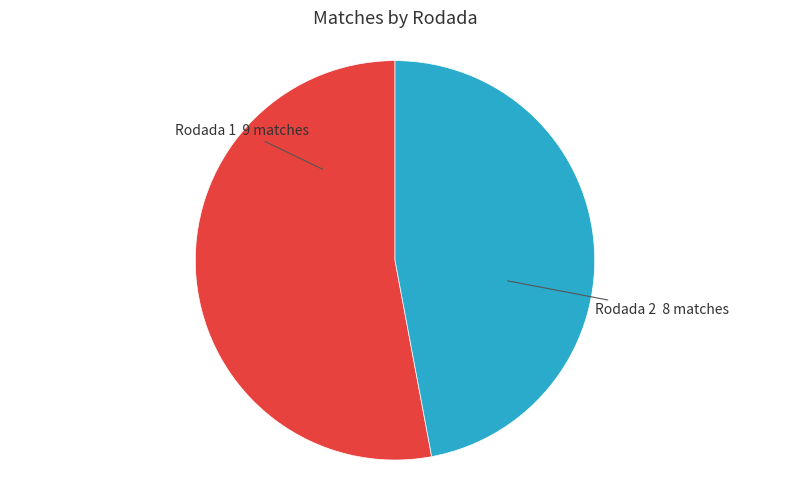

Does any single category account for the majority?

Yes